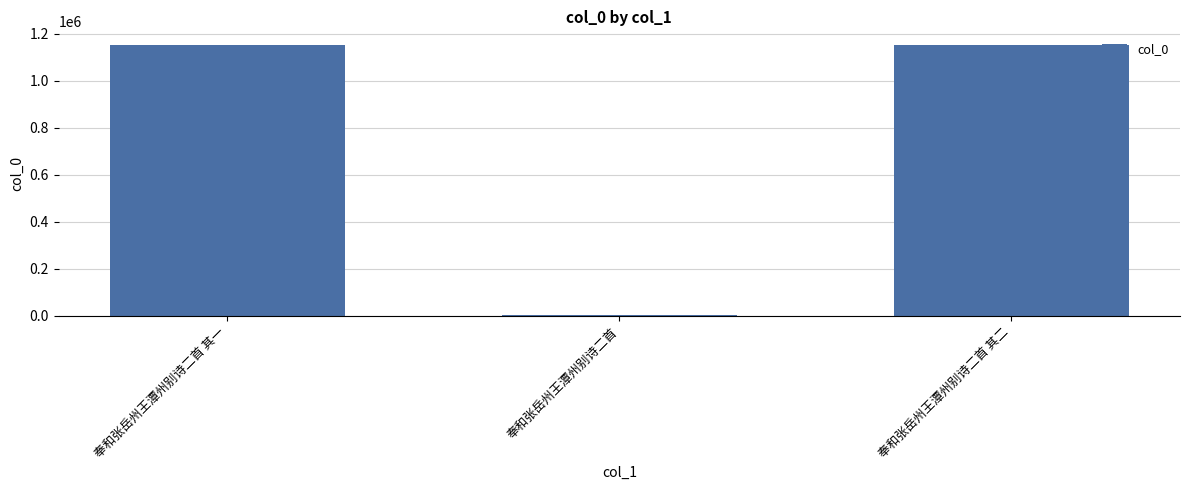

What is the greatest value displayed?

1153244